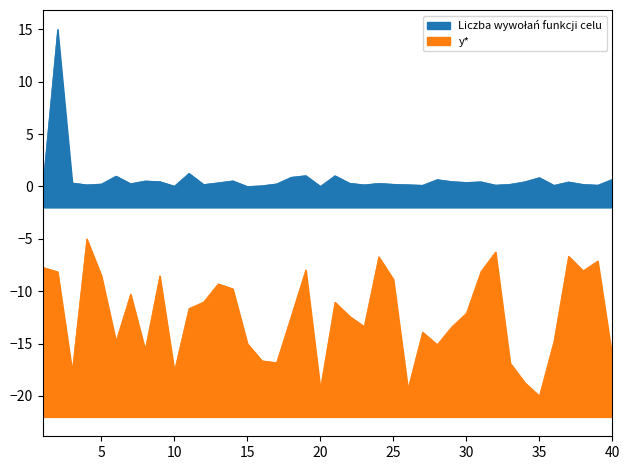

The value of Liczba wywołań funkcji celu at 33 is 0.2. True or false?

True